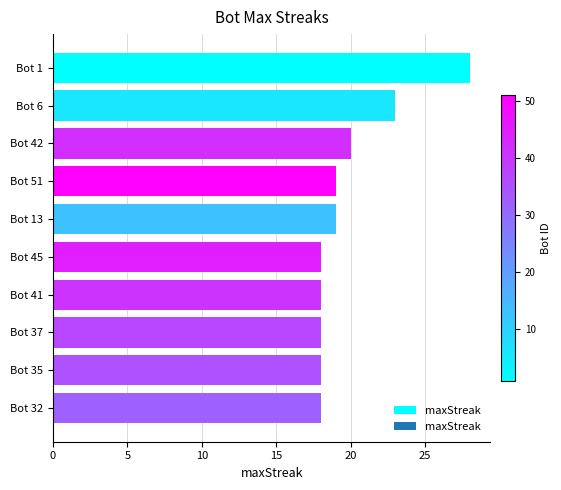

Between Bot 42 and Bot 37, which is larger?

Bot 42